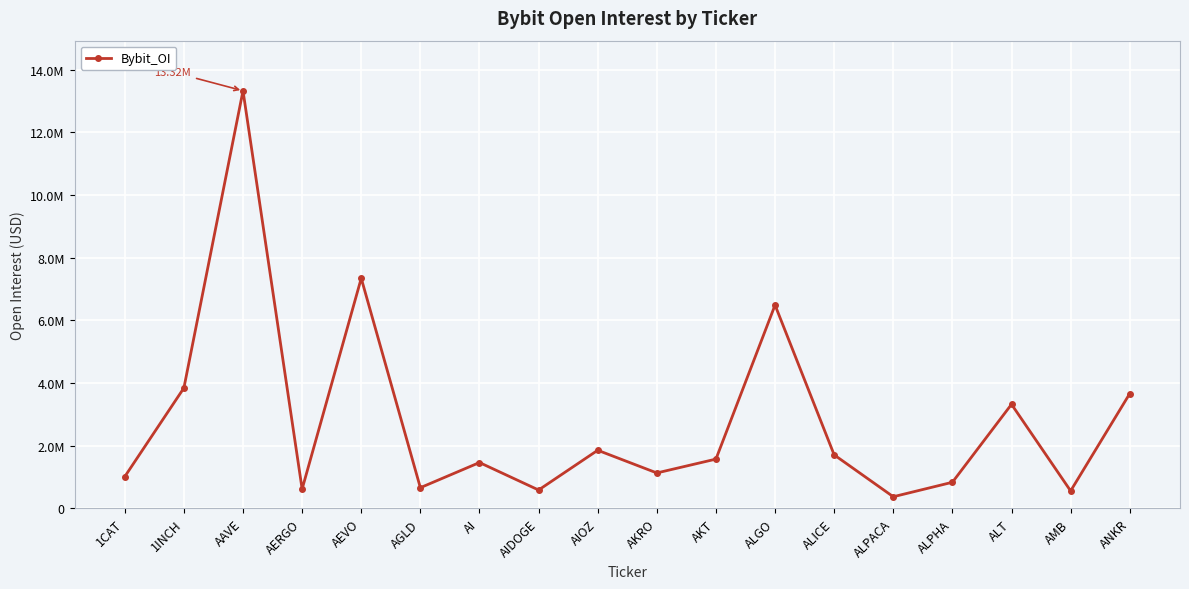

What is the difference between the values at ANKR and AERGO?

3045148